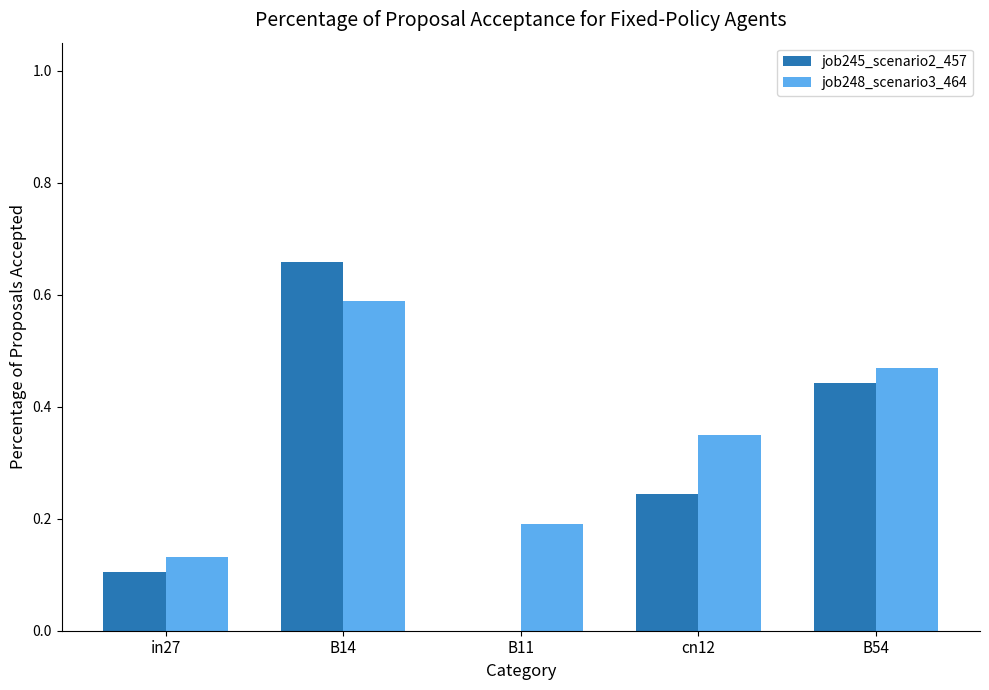

Which label corresponds to the largest value in the chart?

B14